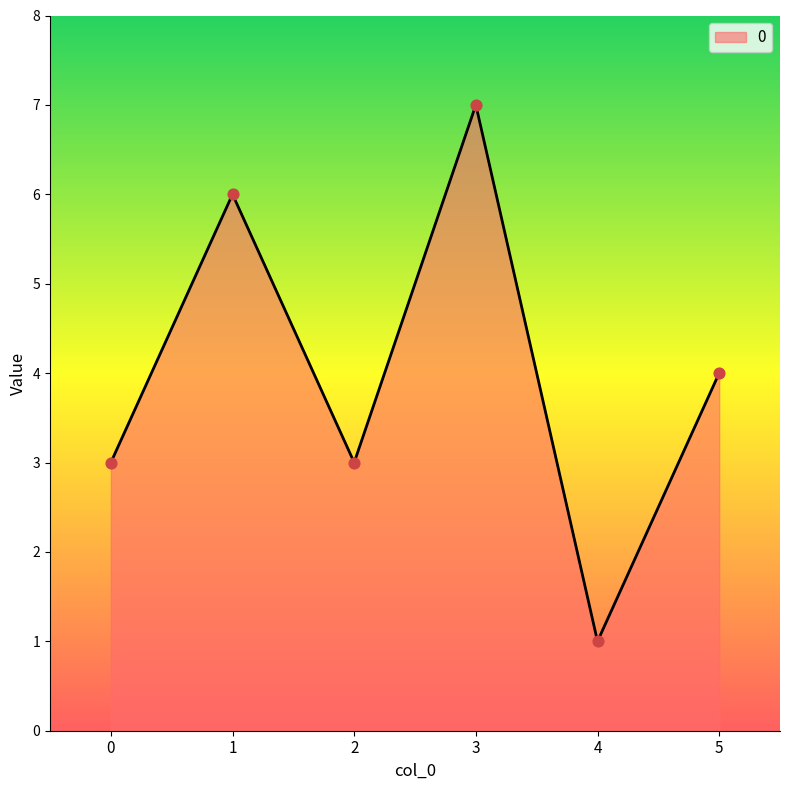

Approximately how many times larger is the value at 5 compared to 0?

1.3